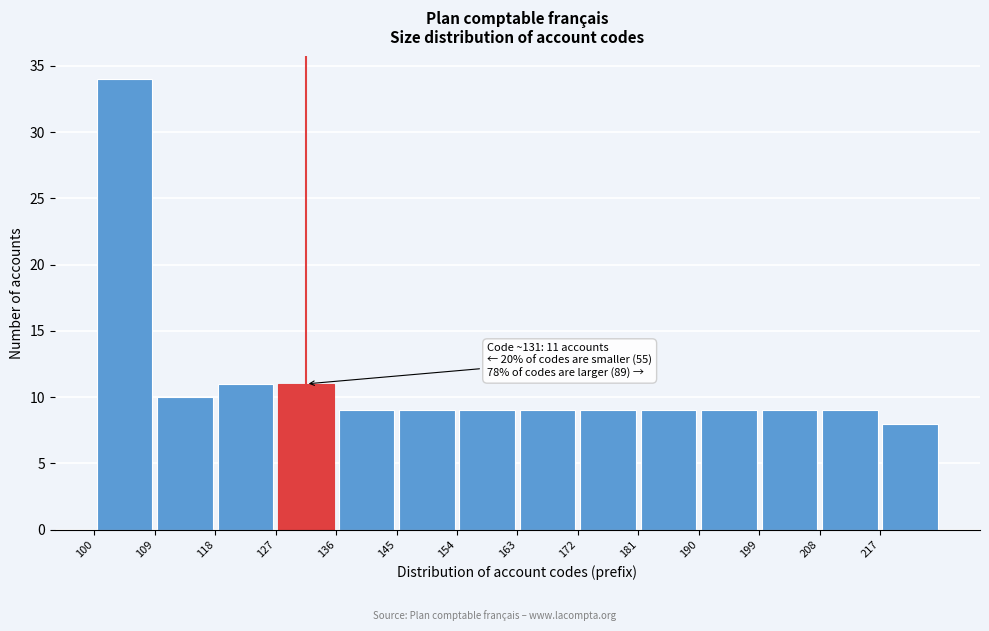

Over which range of the x-axis is the bar tallest?

100 to 109